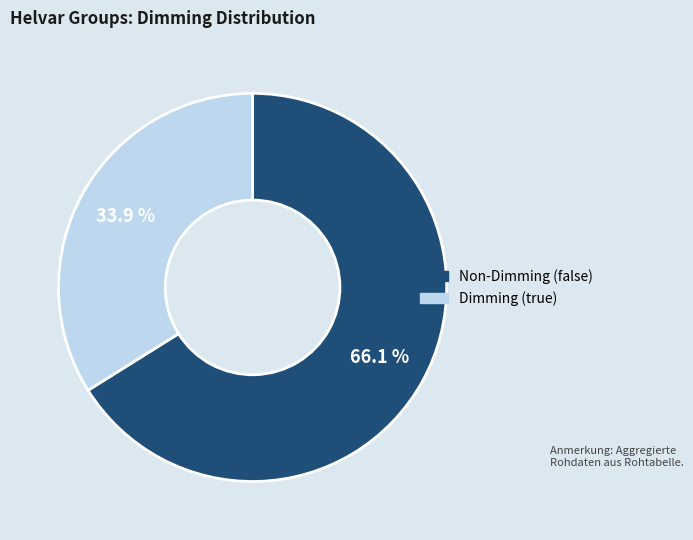

Does any single category account for the majority?

Yes